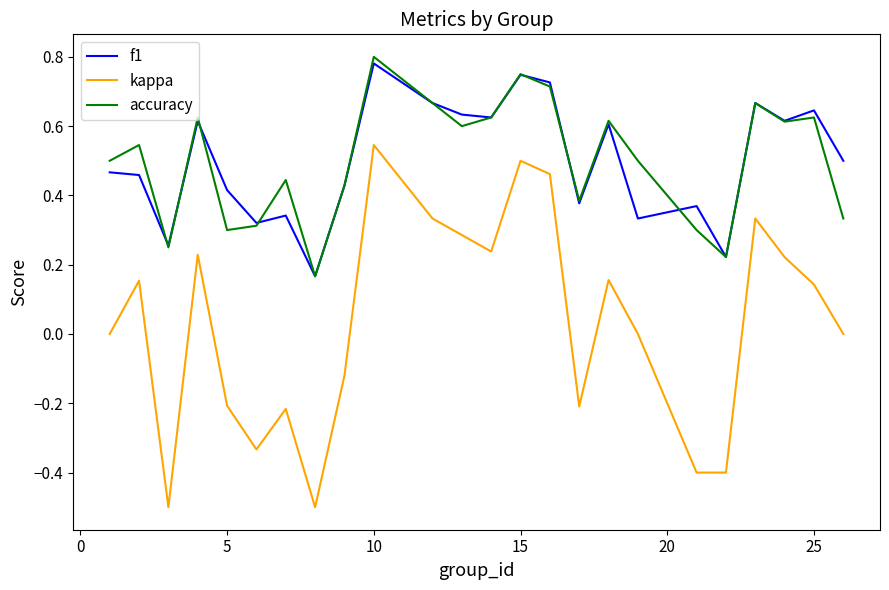

What is the minimum value shown in the chart?

-0.5